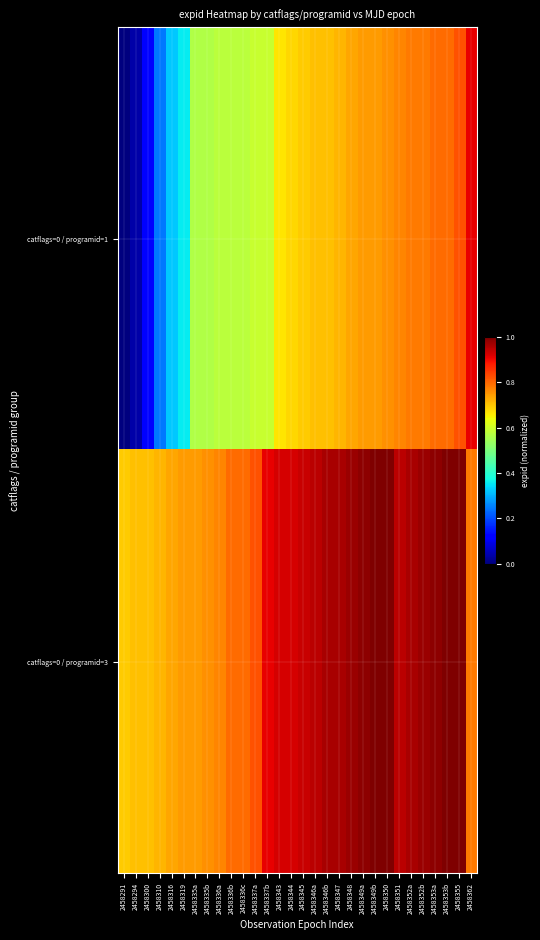

Which label corresponds to the smallest value in the chart?

2458291